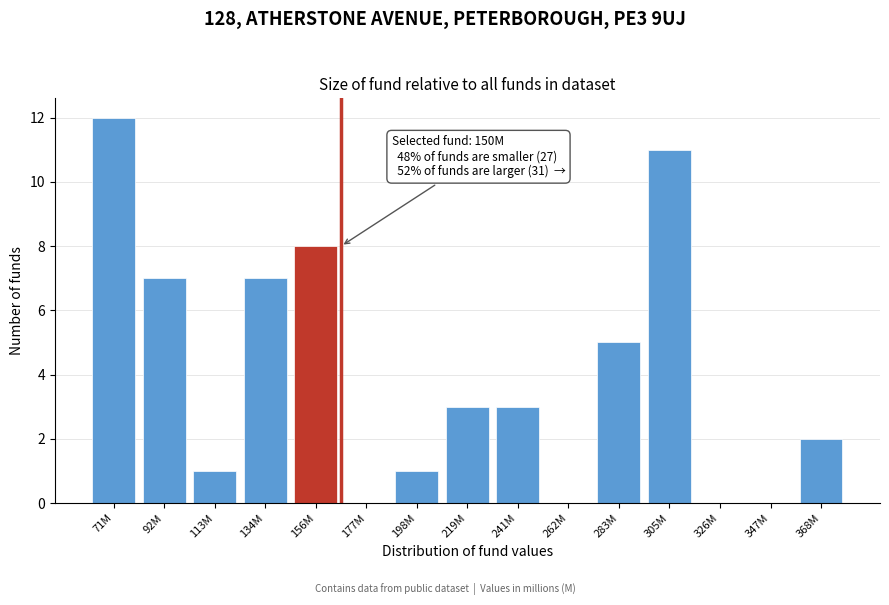

Reading left to right, extract all data points from this chart.

71M=12	92M=7	113M=1	134M=7	156M=8	177M=0	198M=1	219M=3	241M=3	262M=0	283M=5	305M=11	326M=0	347M=0	368M=2